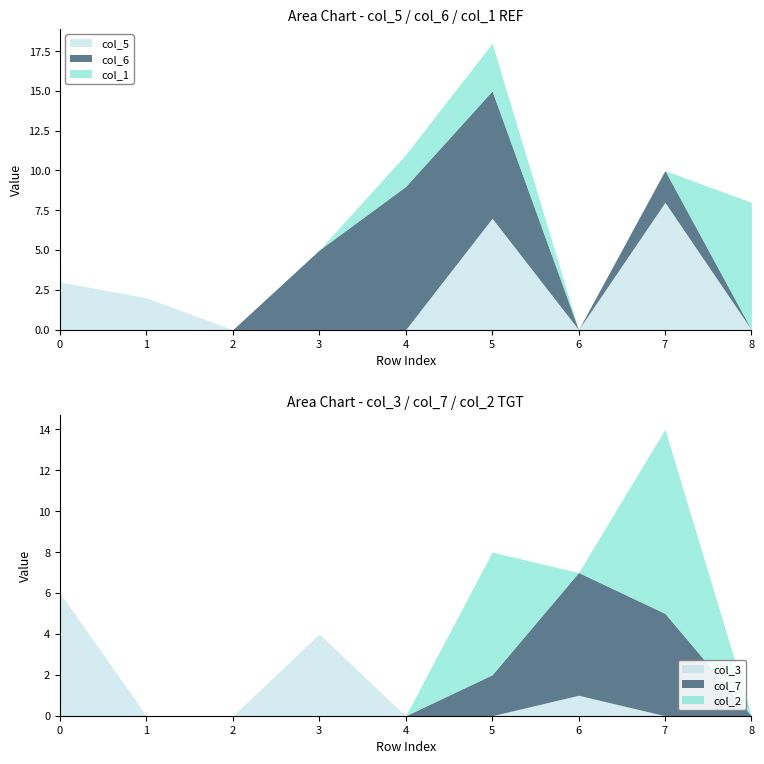

At 0, list the series in order from smallest to largest.

col_6, col_1, col_7, col_2, col_5, col_3